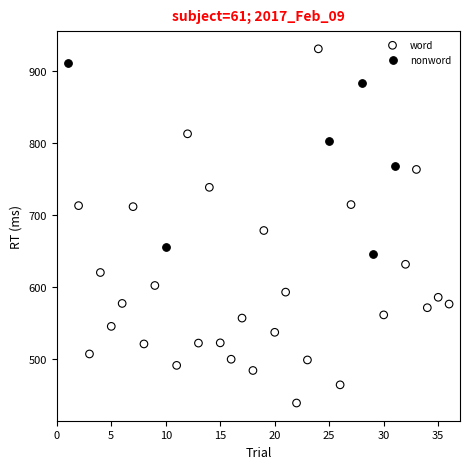

Which series has the largest Y range (max minus min)?

word